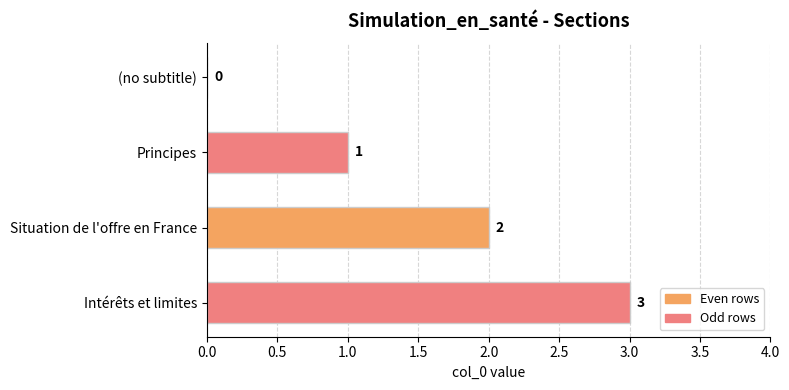

What is the change in value from Situation de l'offre en France to Intérêts et limites?

+1